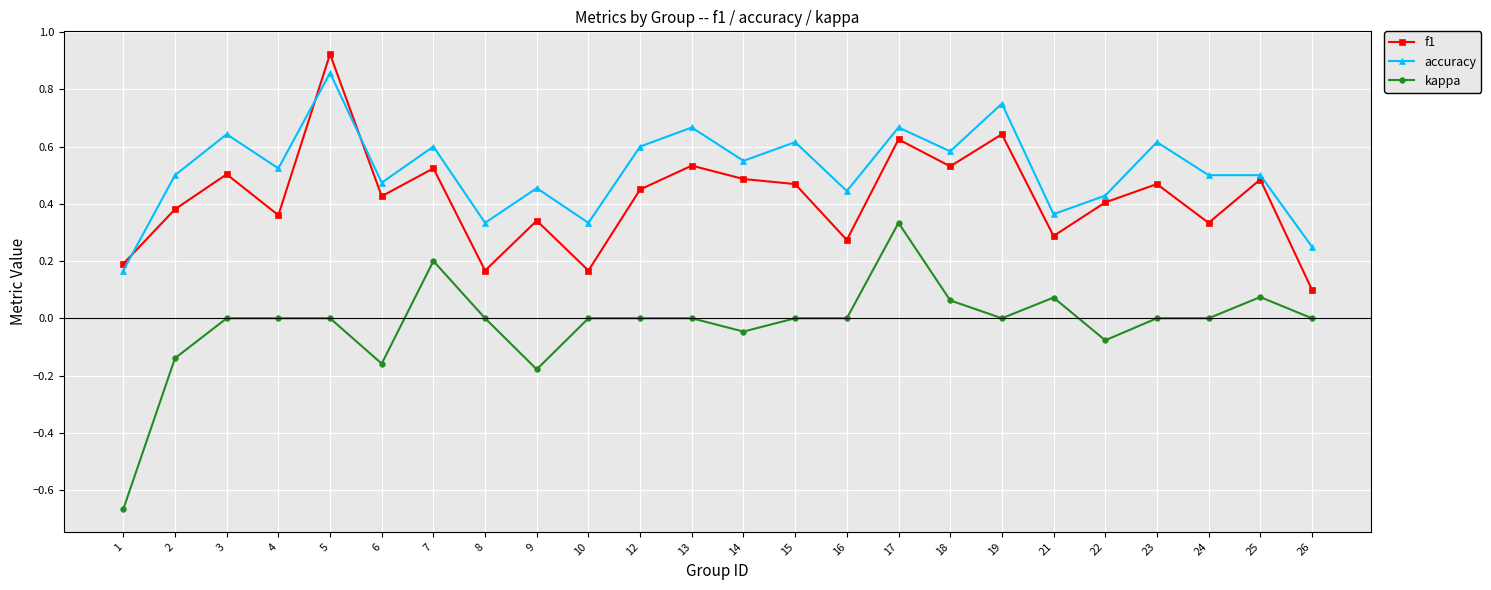

Is it true that f1 equals 0.5 at 25?

True